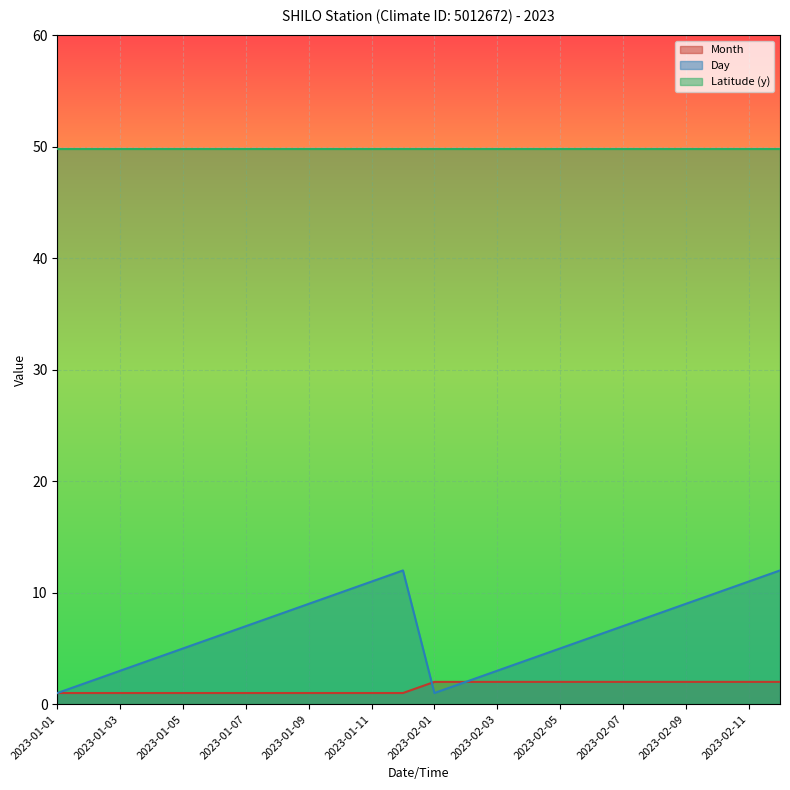

True or false: Day and Latitude (y) cross at least once.

False